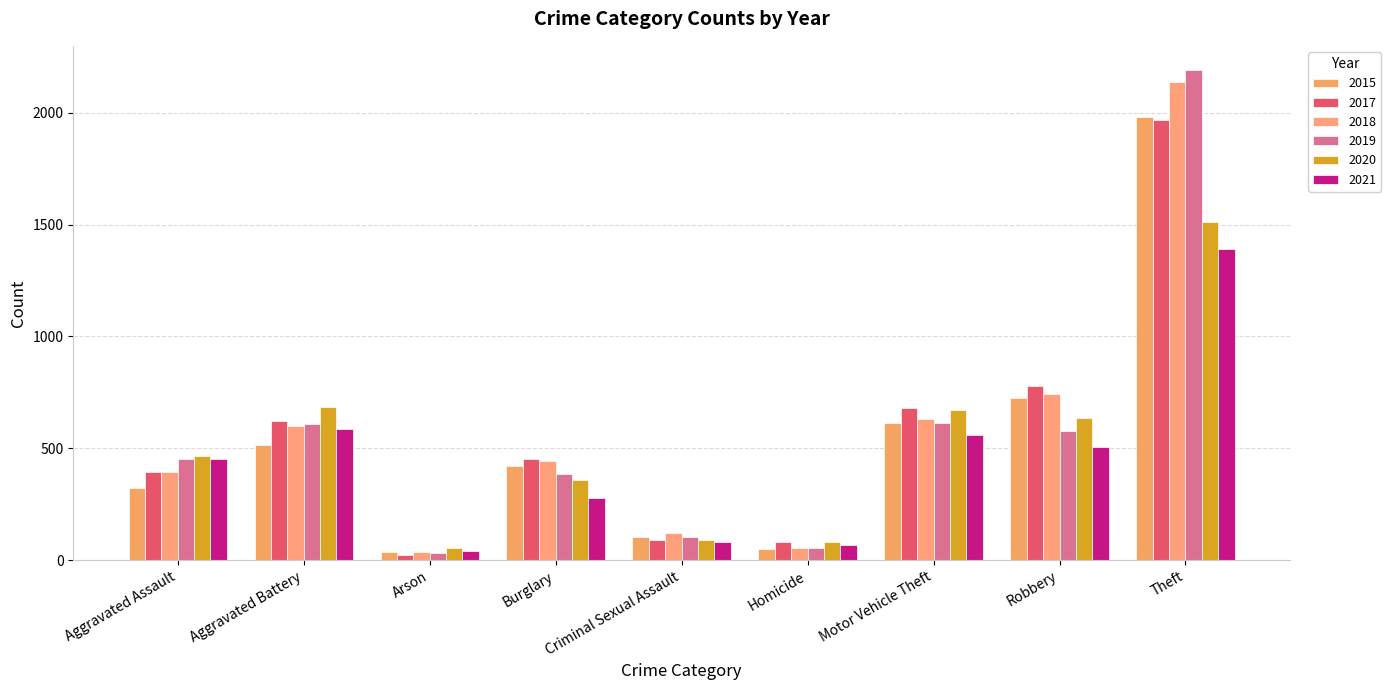

How many categories are shown in the chart?

9